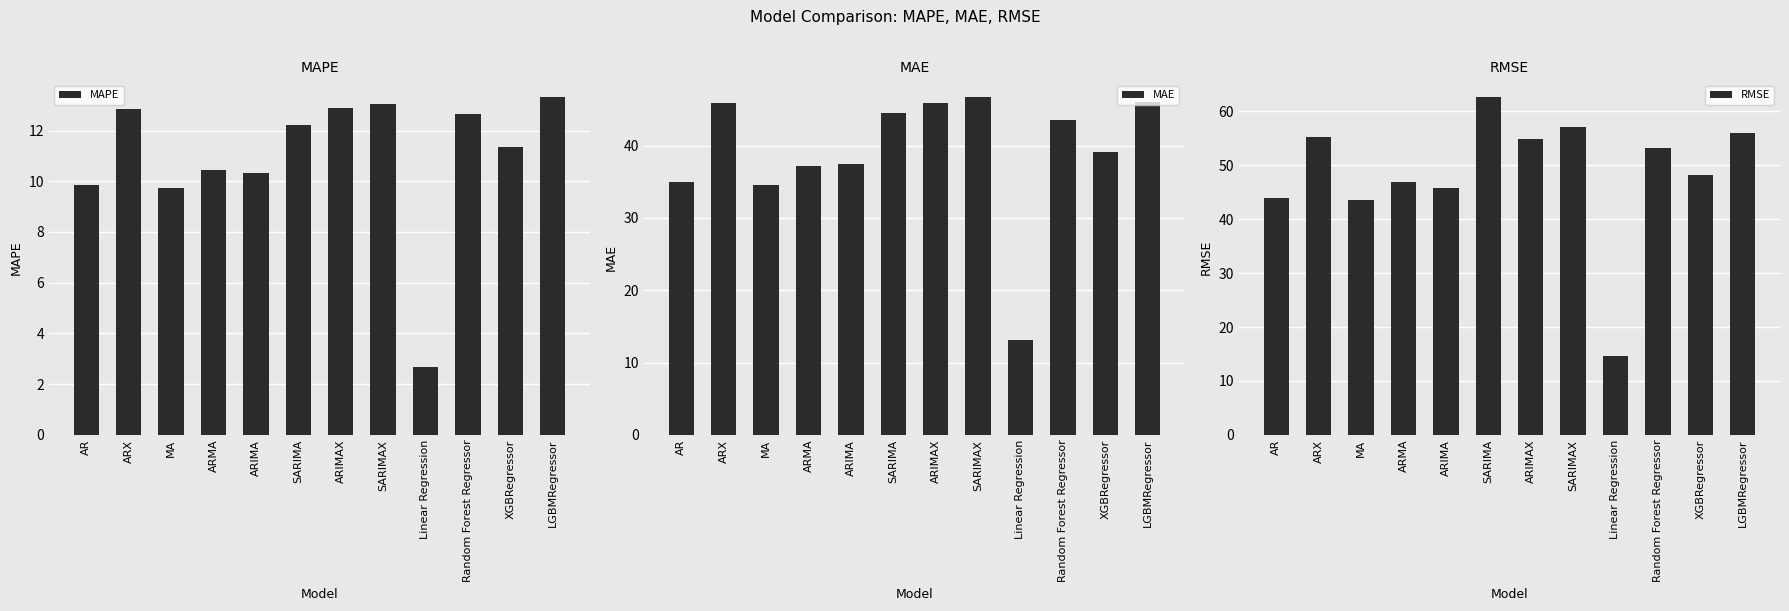

Are the bars grouped side by side (vs. stacked)?

Yes